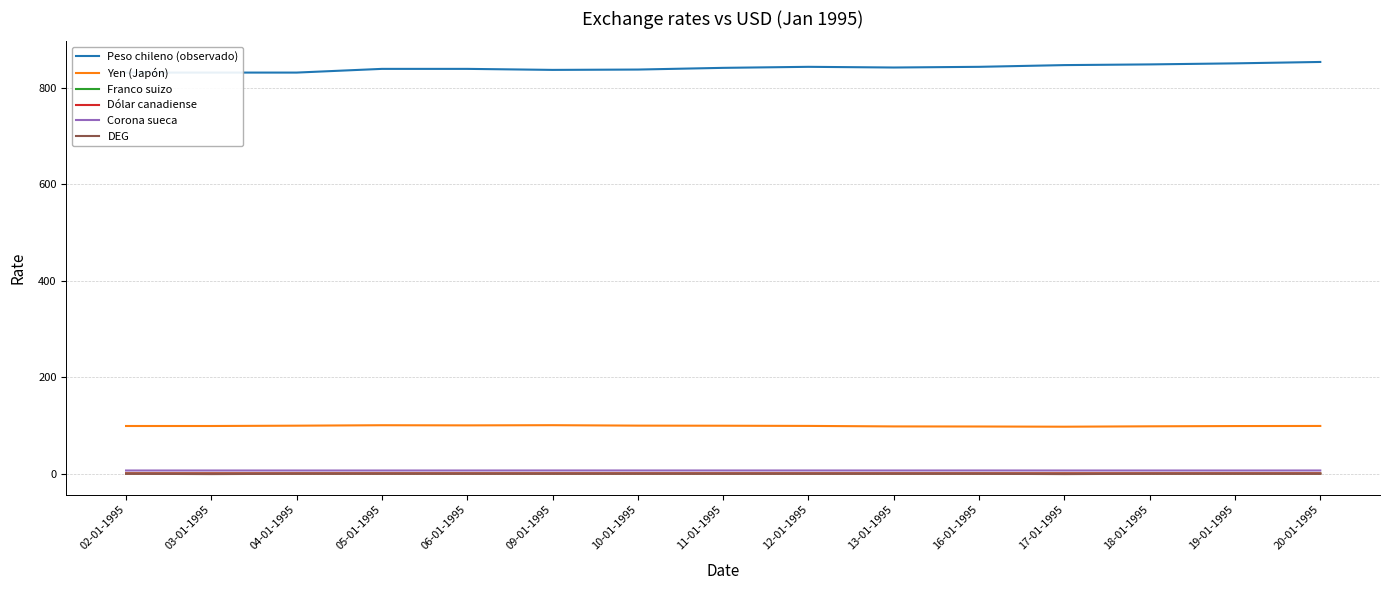

Which series has the largest total across all categories?

Peso chileno (observado)